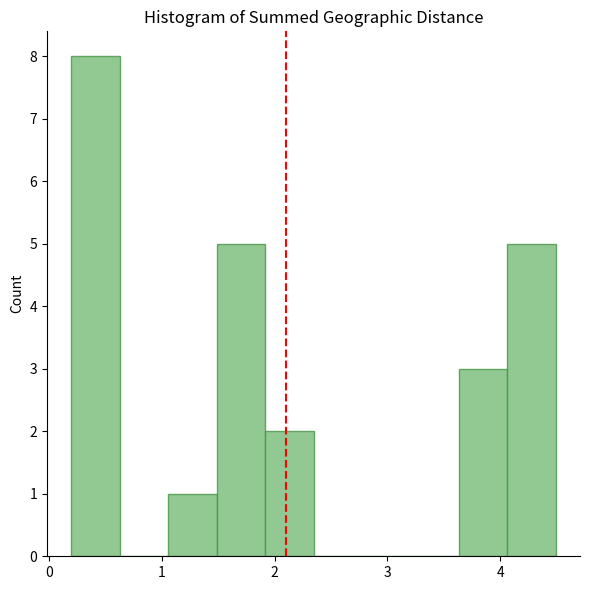

Reading left to right, transcribe this chart: for each bar, give the range it covers on the x-axis and its height. Neither the bar edges nor the heights are printed on the chart, so give them approximately, as read against the axes.

0.2 to 0.6: 8
0.6 to 1.1: 0
1.1 to 1.5: 1
1.5 to 1.9: 5
1.9 to 2.3: 2
2.3 to 2.8: 0
2.8 to 3.2: 0
3.2 to 3.6: 0
3.6 to 4.1: 3
4.1 to 4.5: 5